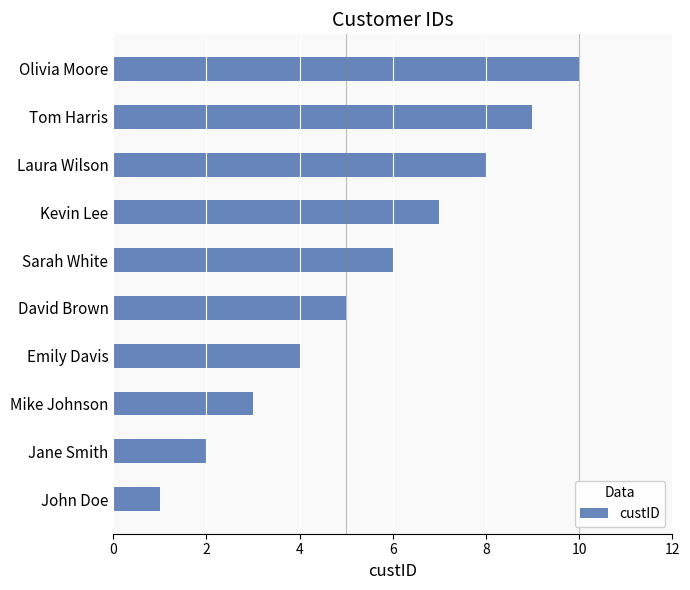

What is the maximum value shown in the chart?

10